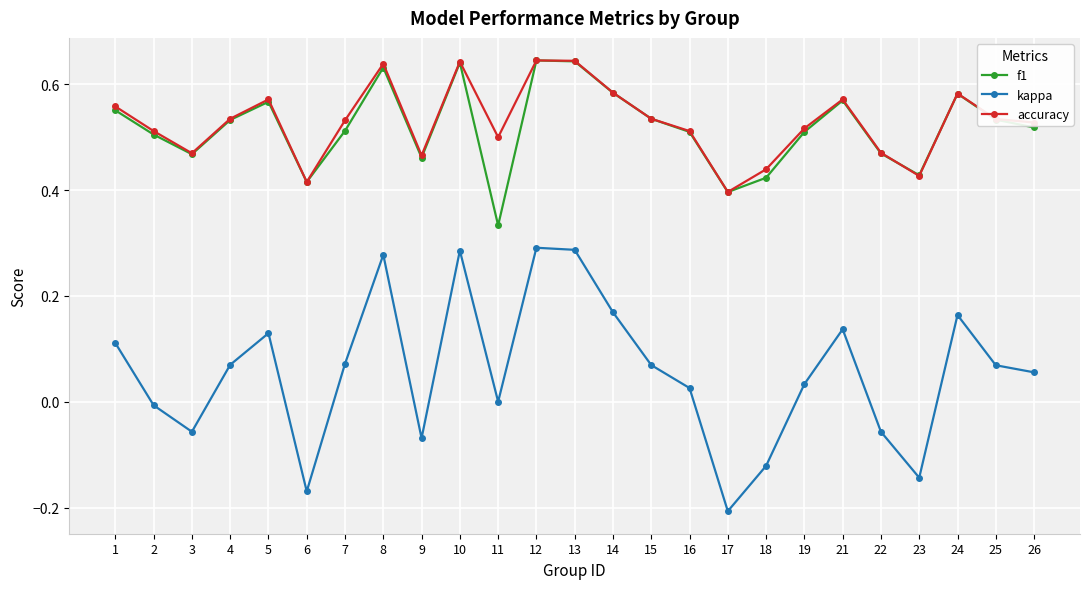

What is the sum of all kappa values?

1.4